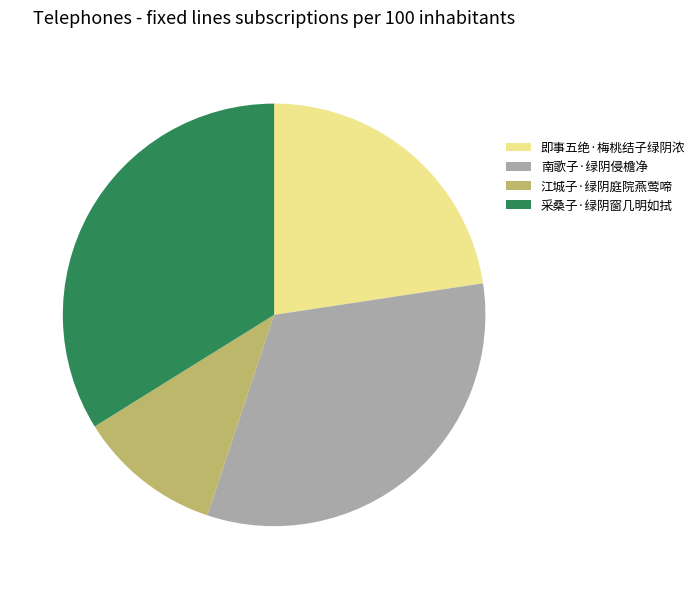

What is the ratio of the value at 江城子·绿阴庭院燕莺啼 to the value at 南歌子·绿阴侵檐净?

0.3